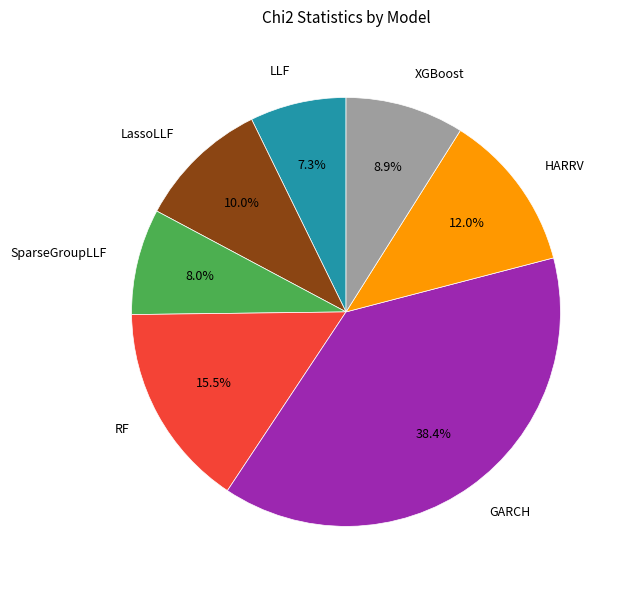

Rank the categories by value from lowest to highest.

LLF, SparseGroupLLF, XGBoost, LassoLLF, HARRV, RF, GARCH